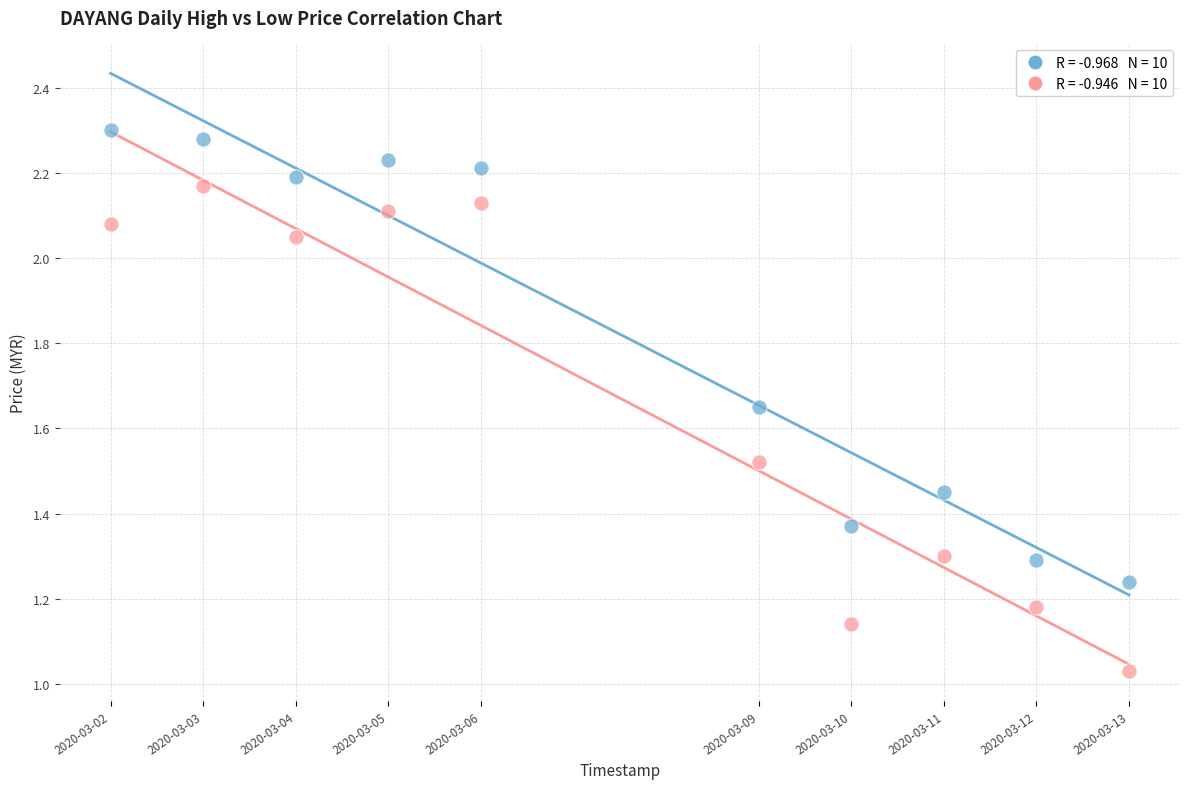

Across all data points, what is the range of X values (max minus min)?

950400.0